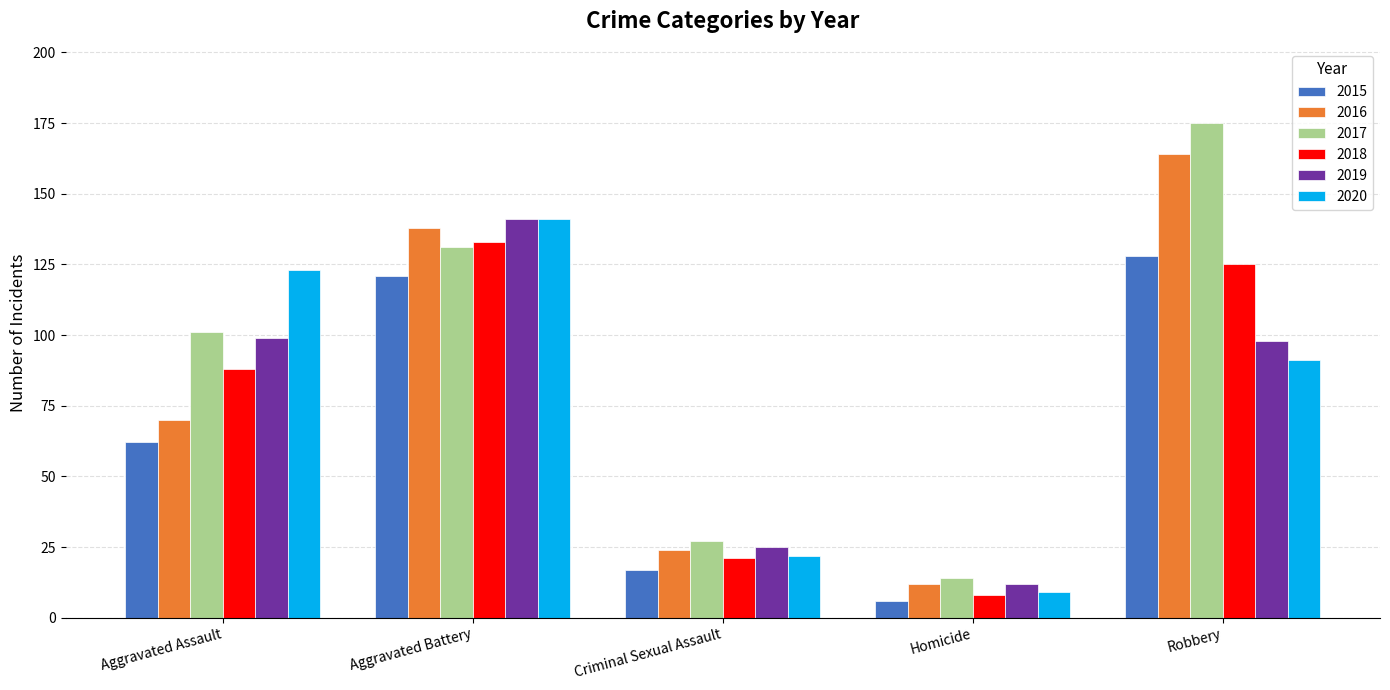

What is the average value of the 2020 series?

77